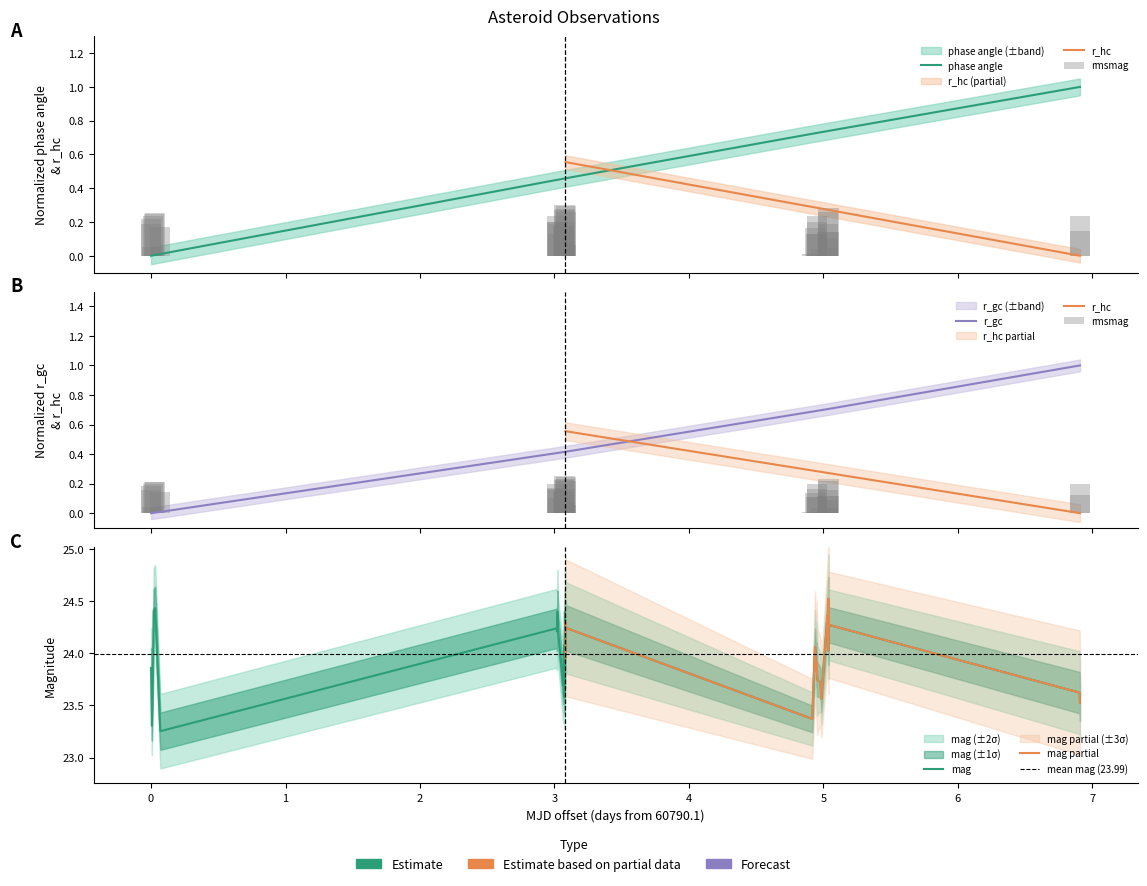

The value of phase_angle at 11 is 0.7. True or false?

False